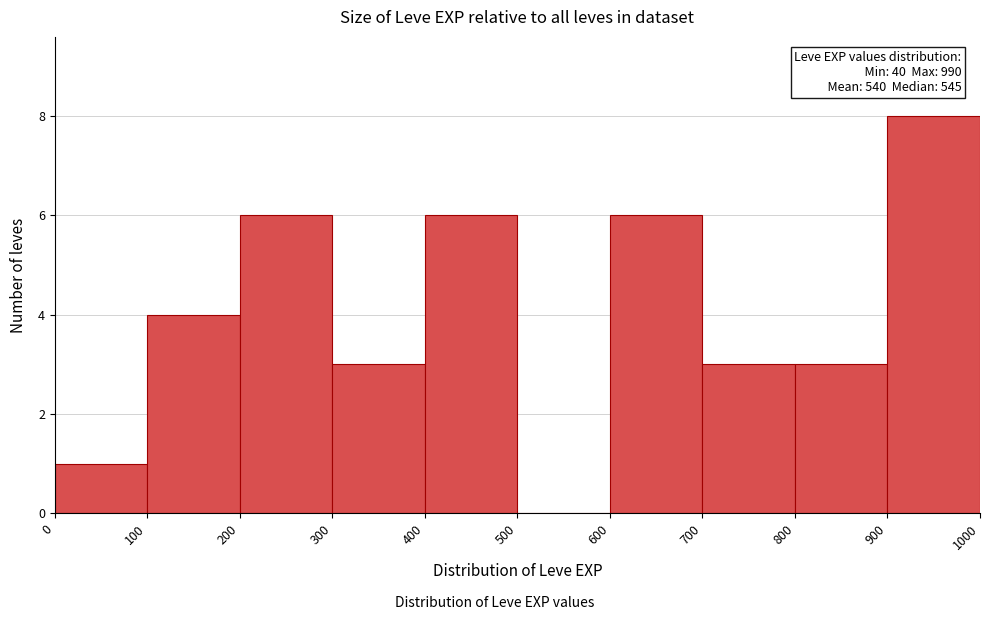

Over which range of the x-axis is the bar tallest?

900 to 1000